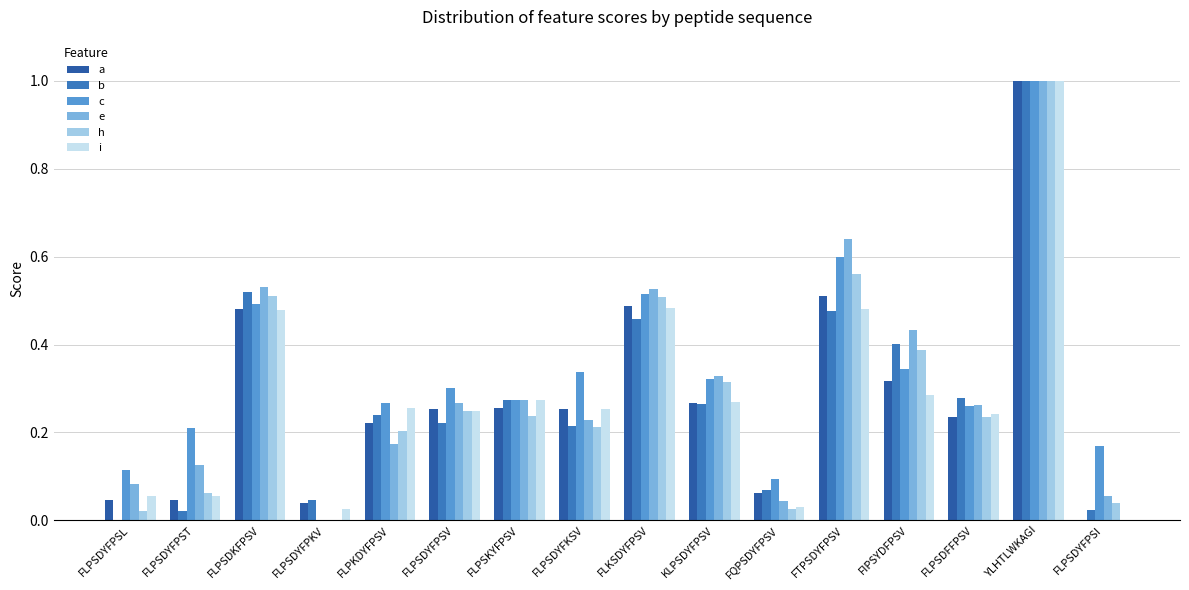

How many series are shown in this chart?

6